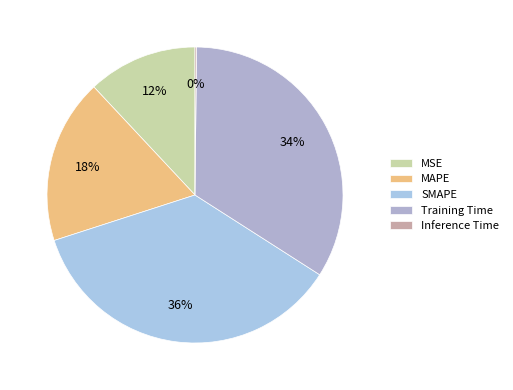

What percentage is NOT represented by MAPE?

82.0%